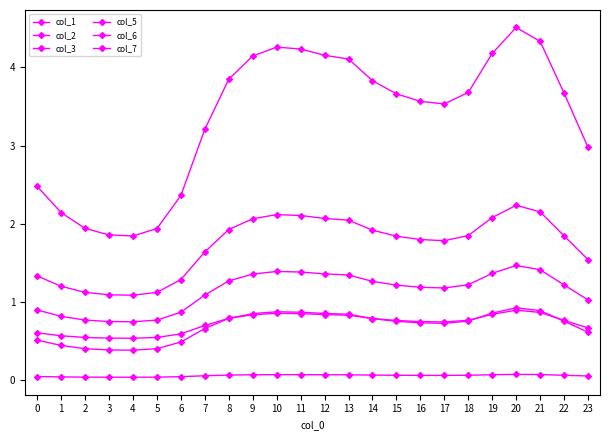

Reading left to right, transcribe all the data shown in this chart.

col_1: 2.5	2.1	1.9	1.9	1.8	1.9	2.4	3.2	3.9	4.1	4.3	4.2	4.2	4.1	3.8	3.7	3.6	3.5	3.7	4.2	4.5	4.3	3.7	3.0
col_2: 0.5	0.4	0.4	0.4	0.4	0.4	0.5	0.7	0.8	0.8	0.9	0.9	0.9	0.8	0.8	0.7	0.7	0.7	0.8	0.9	0.9	0.9	0.8	0.6
col_3: 0.0	0.0	0.0	0.0	0.0	0.0	0.0	0.1	0.1	0.1	0.1	0.1	0.1	0.1	0.1	0.1	0.1	0.1	0.1	0.1	0.1	0.1	0.1	0.0
col_5: 1.3	1.2	1.1	1.1	1.1	1.1	1.3	1.6	1.9	2.1	2.1	2.1	2.1	2.0	1.9	1.8	1.8	1.8	1.8	2.1	2.2	2.2	1.8	1.5
col_6: 0.9	0.8	0.8	0.7	0.7	0.8	0.9	1.1	1.3	1.4	1.4	1.4	1.4	1.3	1.3	1.2	1.2	1.2	1.2	1.4	1.5	1.4	1.2	1.0
col_7: 0.6	0.6	0.5	0.5	0.5	0.5	0.6	0.7	0.8	0.8	0.9	0.8	0.8	0.8	0.8	0.8	0.7	0.7	0.8	0.8	0.9	0.9	0.8	0.7